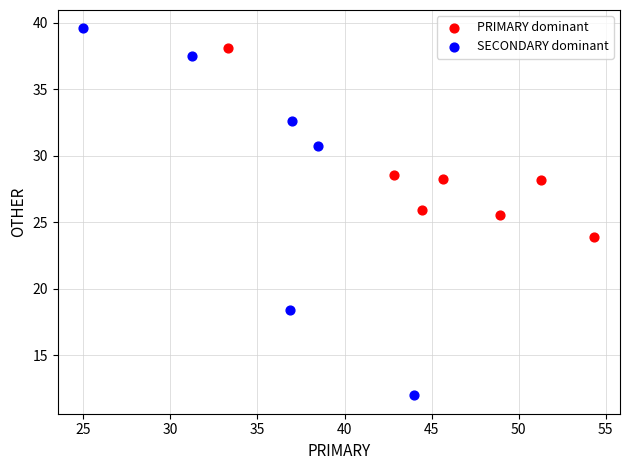

Which series reaches the minimum Y coordinate?

SECONDARY dominant